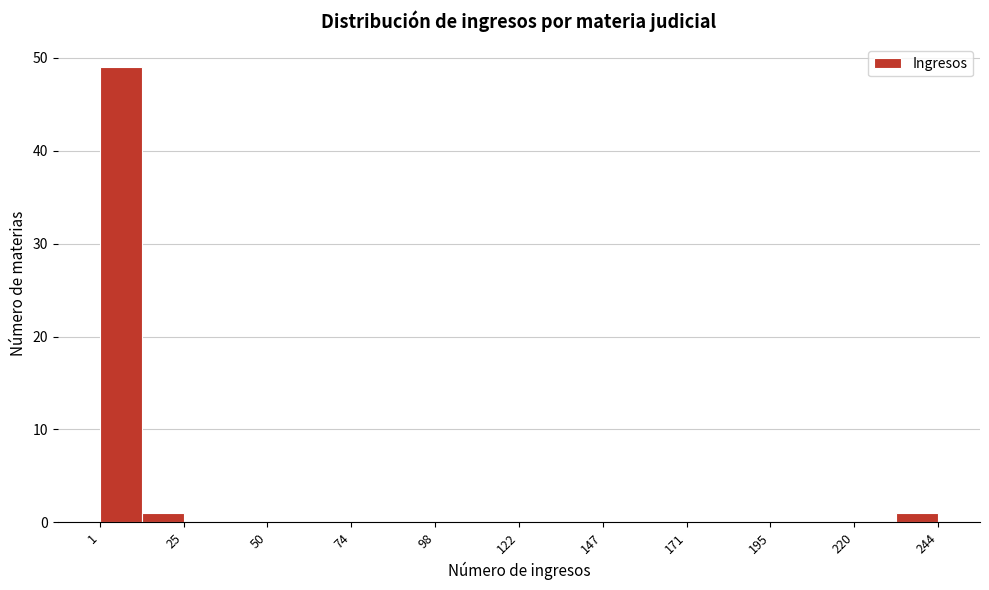

Read against the x-axis, roughly where is the centre of the tallest bar?

5